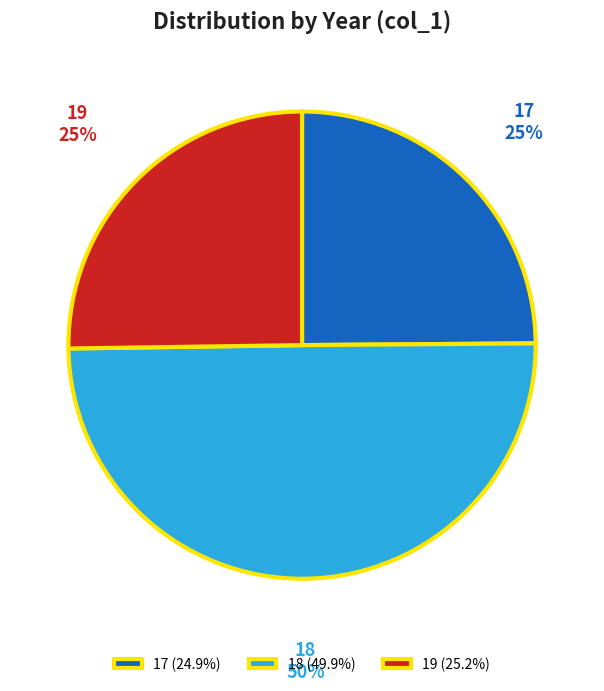

Count the number of slices in the pie.

3